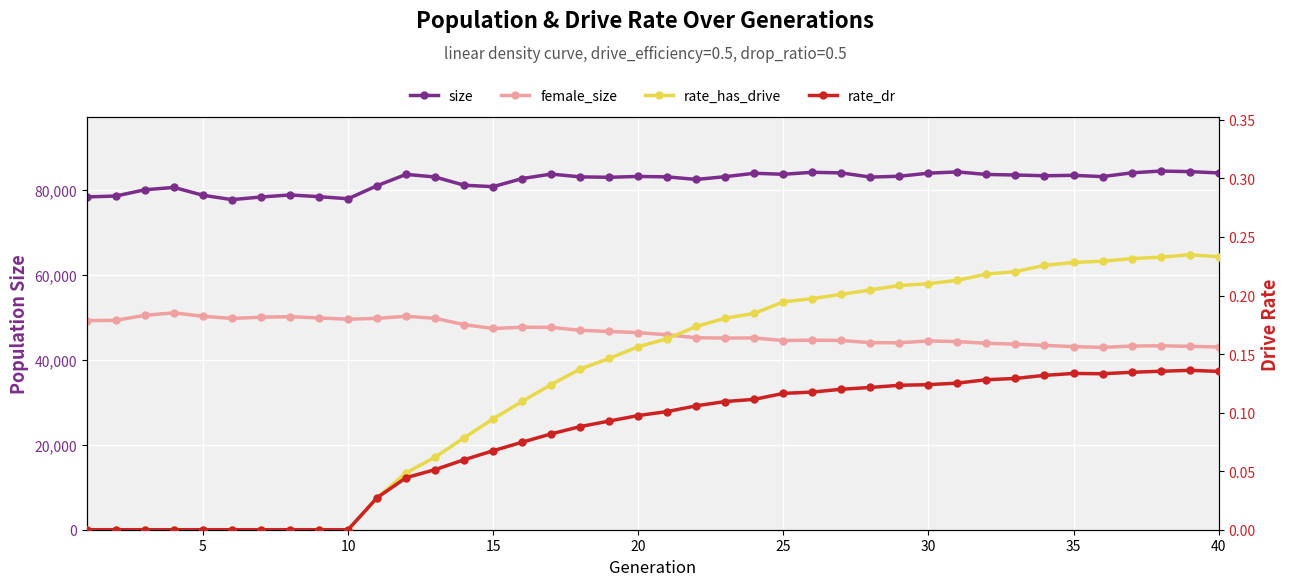

Is the value of size at 10 greater than the value of female_size at 23?

Yes